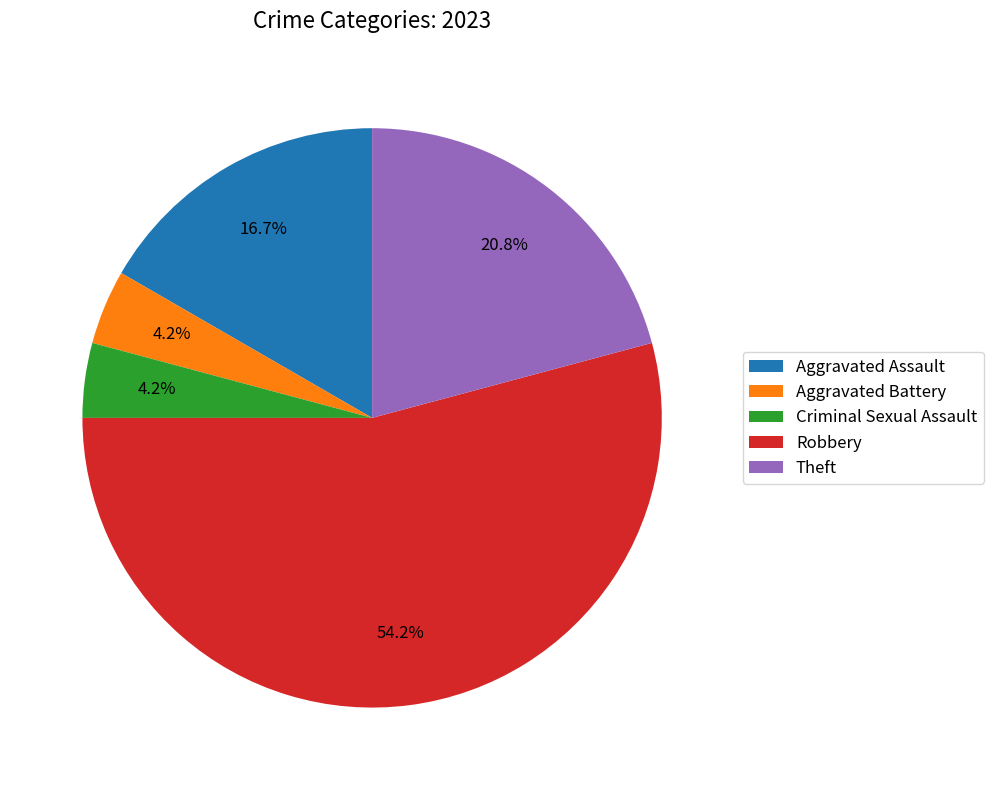

To the nearest percent, what is the average slice percentage?

20%